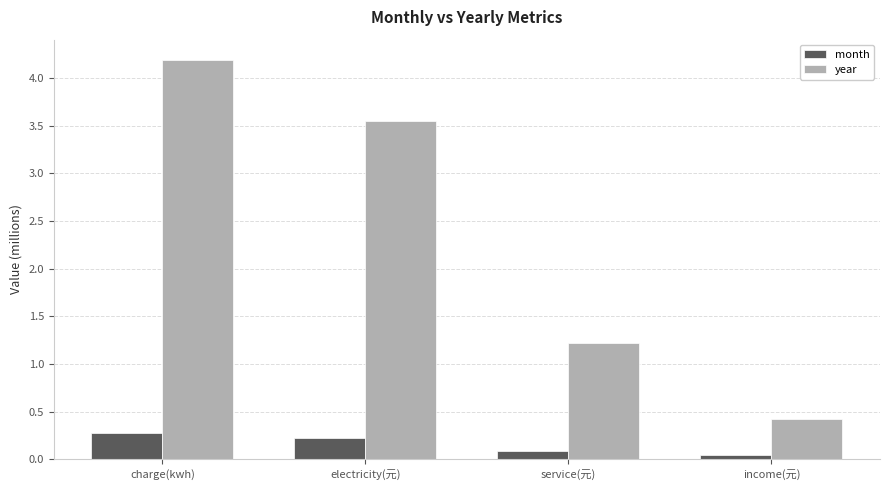

Which series has the largest total across all categories?

year